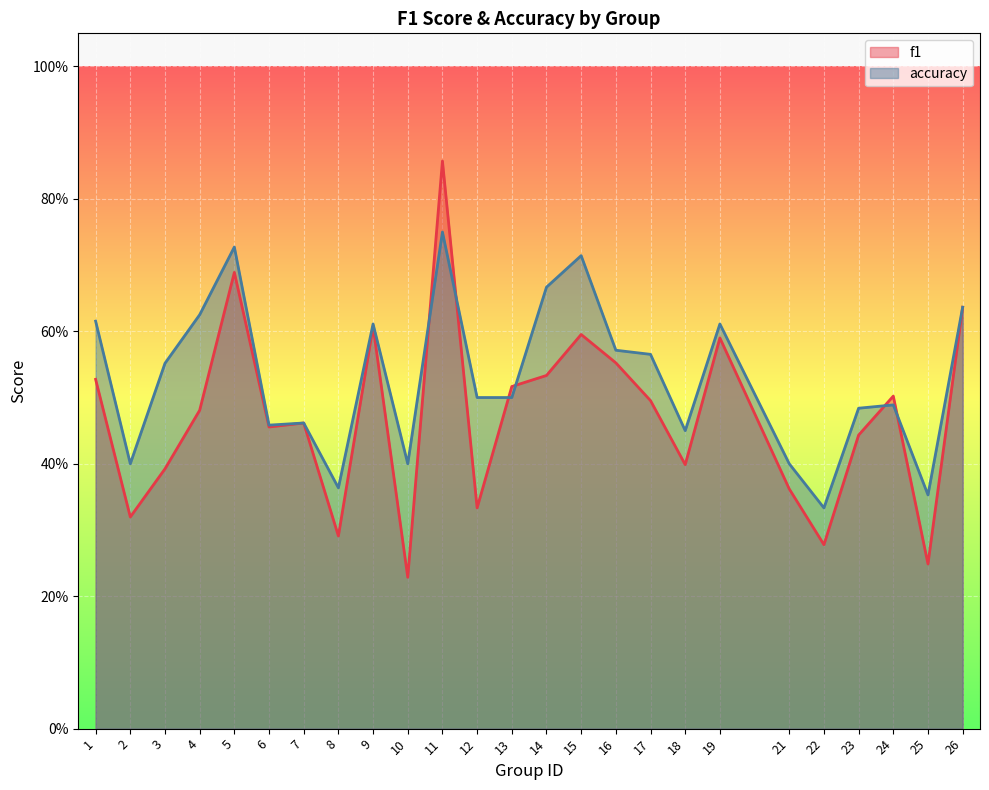

What is the value of the f1 point at the 14th from the left?

0.5